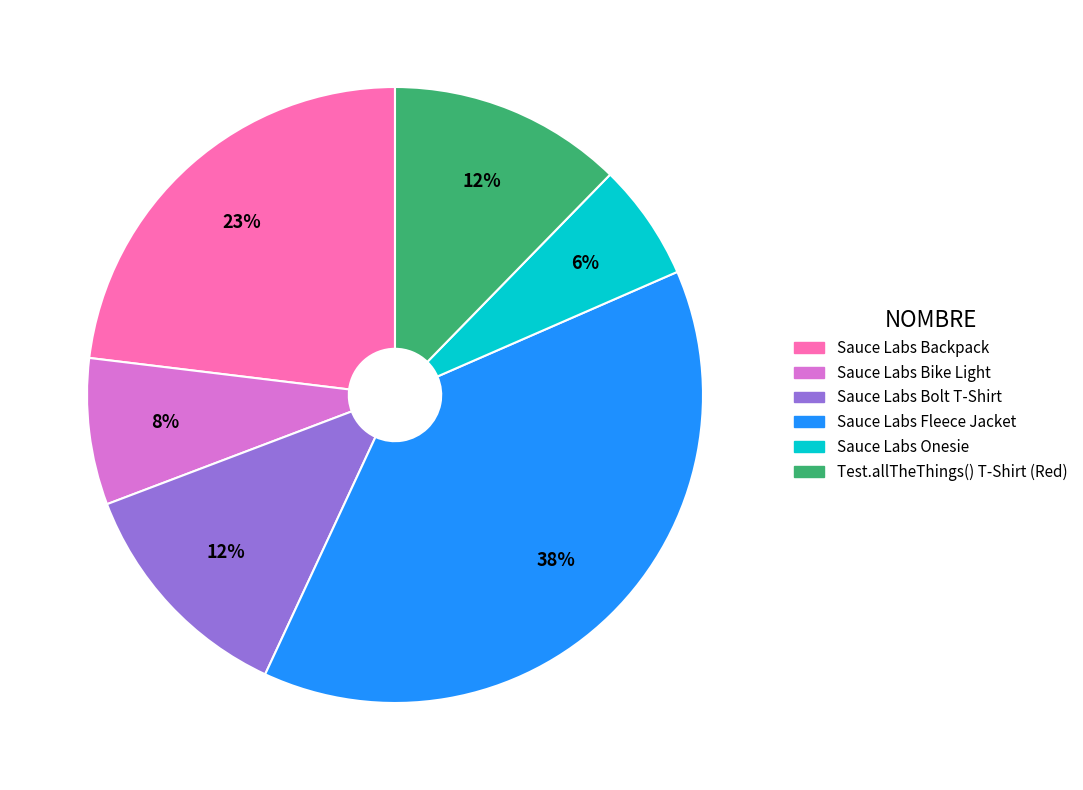

Between Sauce Labs Bike Light and Sauce Labs Backpack, which is larger?

Sauce Labs Backpack